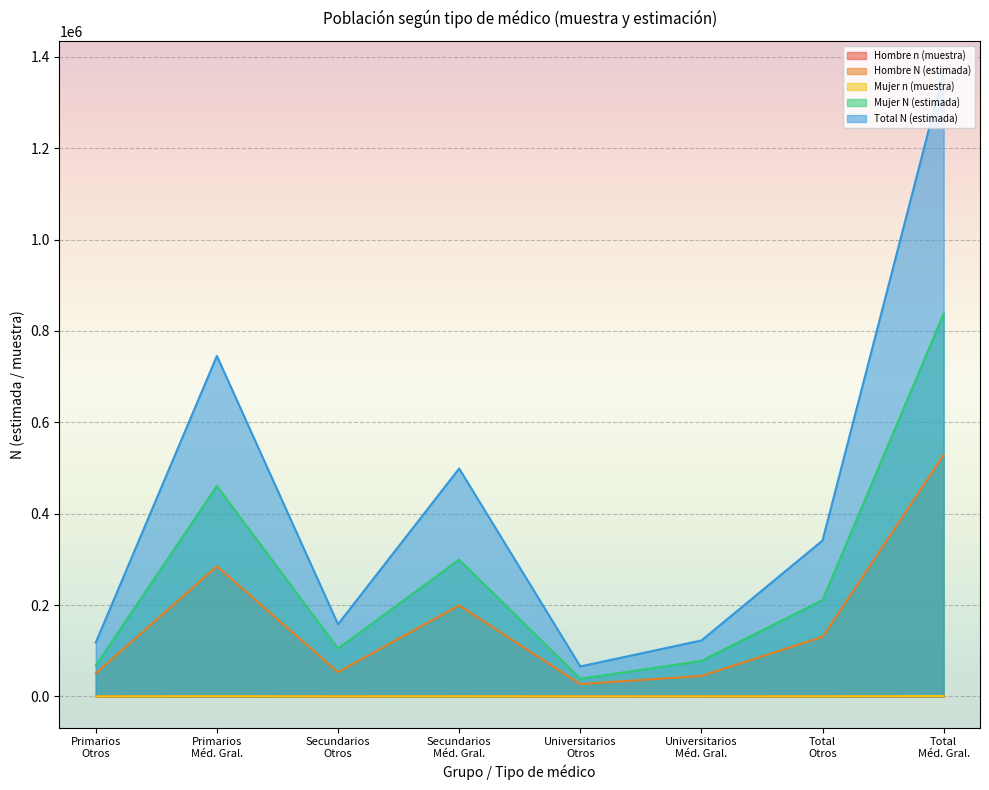

Rank the series by their maximum value, from lowest to highest.

Hombre n (muestra), Mujer n (muestra), Hombre N (estimada), Mujer N (estimada), Total N (estimada)